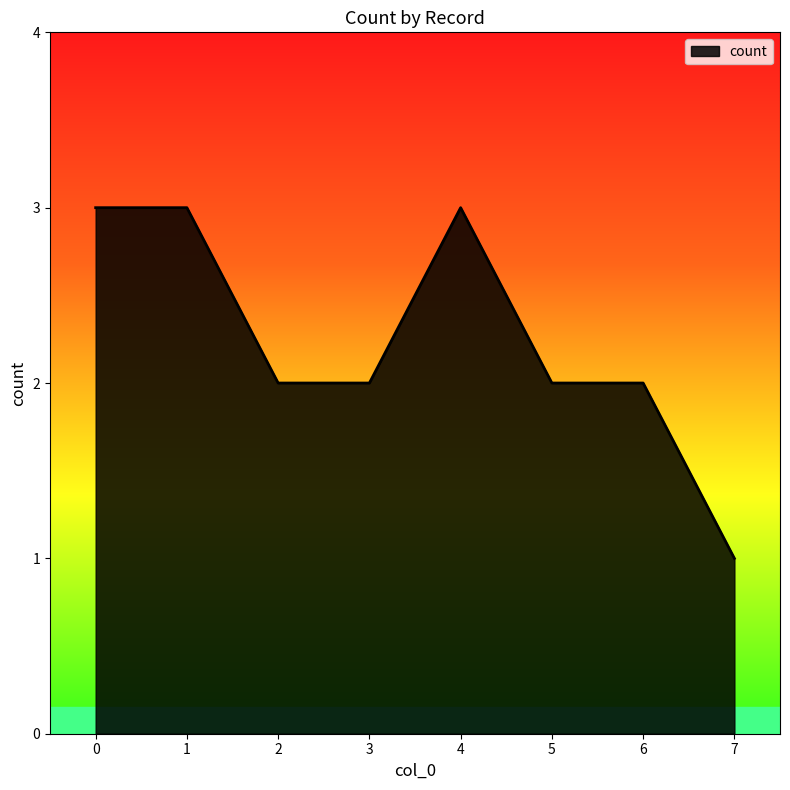

Reading left to right, transcribe all the data shown in this chart.

0=3	1=3	2=2	3=2	4=3	5=2	6=2	7=1